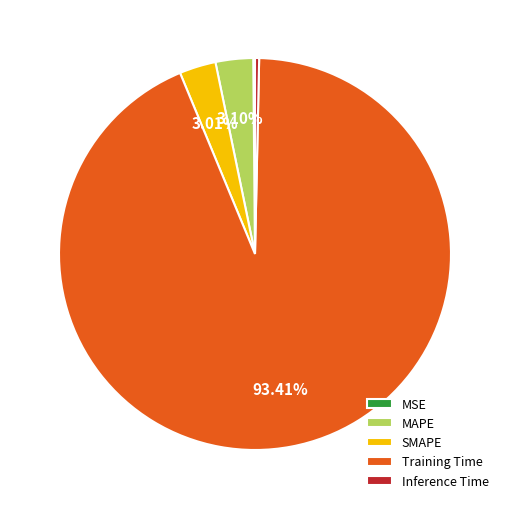

To the nearest percent, what is the combined percentage of SMAPE and Training Time?

96%